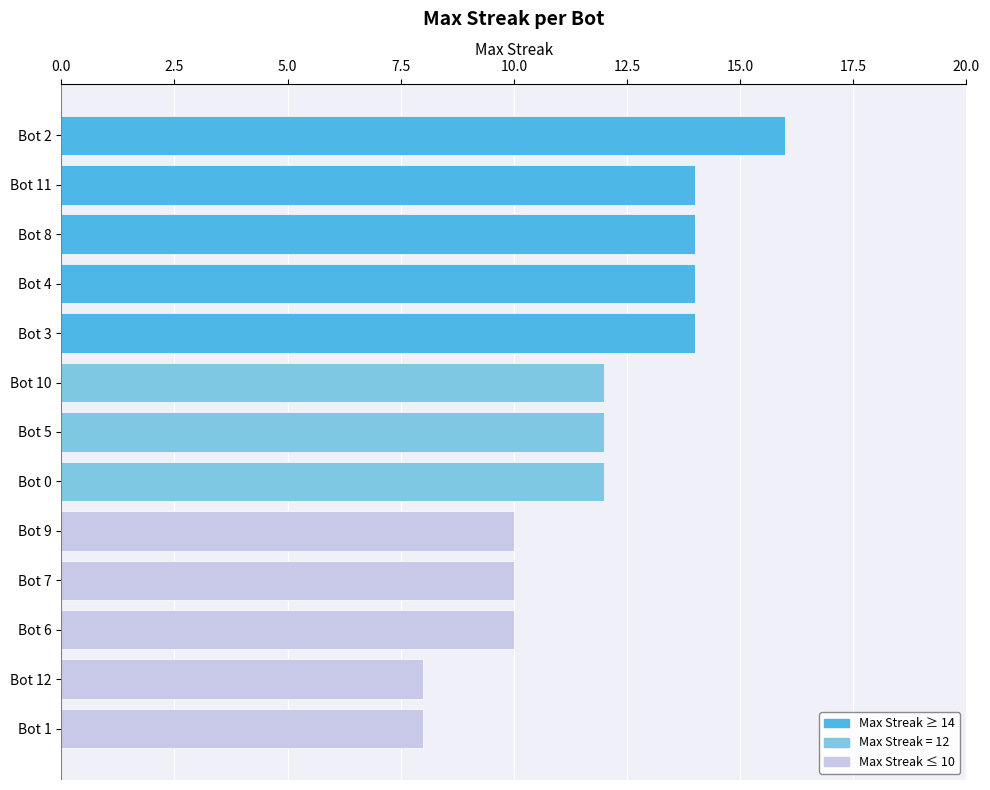

How many series are shown in this chart?

1